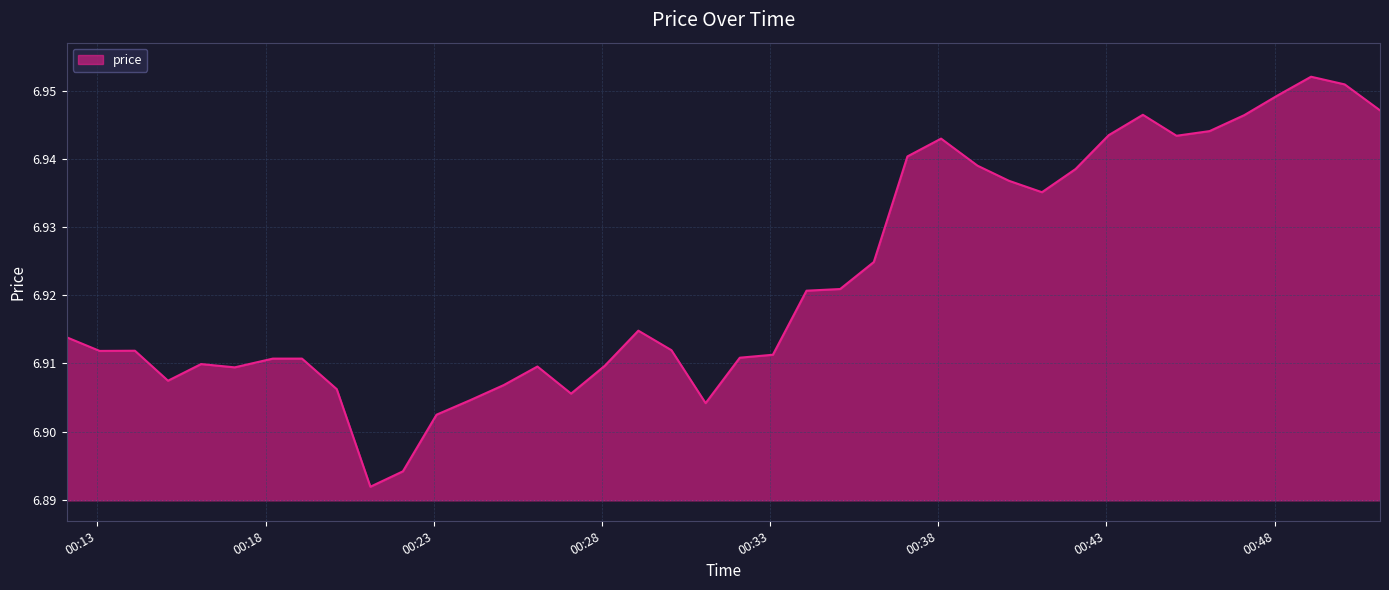

Reading left to right, what are all the values shown in this chart?

6.9	6.9	6.9	6.9	6.9	6.9	6.9	6.9	6.9	6.9	6.9	6.9	6.9	6.9	6.9	6.9	6.9	6.9	6.9	6.9	6.9	6.9	6.9	6.9	6.9	6.9	6.9	6.9	6.9	6.9	6.9	6.9	6.9	6.9	6.9	6.9	6.9	7.0	7.0	6.9